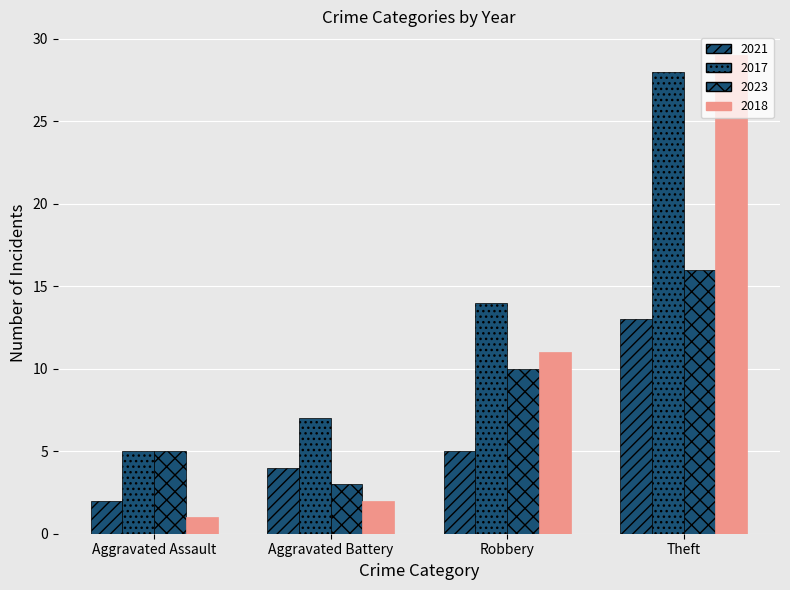

Reading left to right, list all the values displayed in this chart.

2021: 2	4	5	13
2017: 5	7	14	28
2023: 5	3	10	16
2018: 1	2	11	29